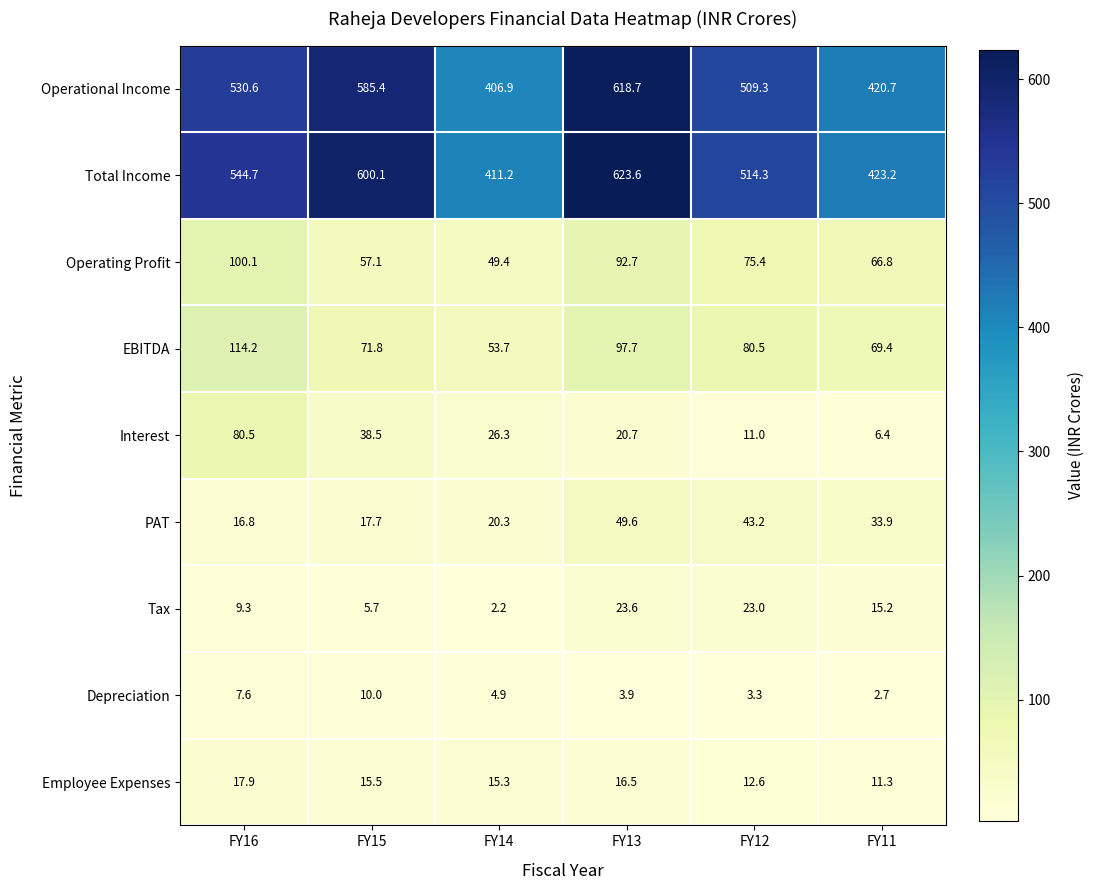

The value of PAT at FY15 is 29.6. True or false?

False